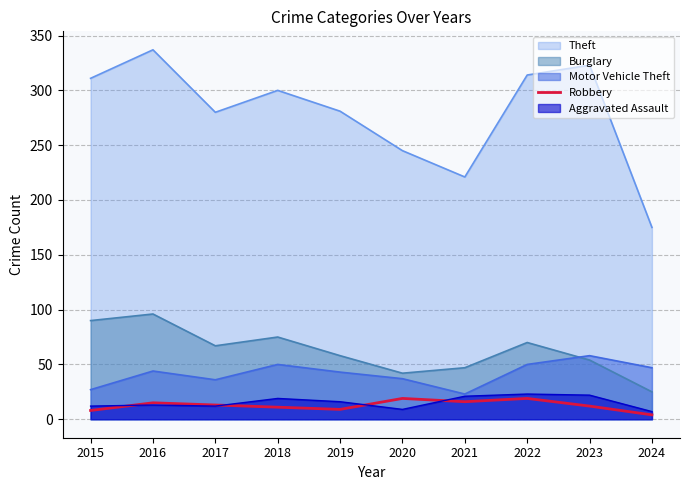

At which label is the value closest to 11?

2018